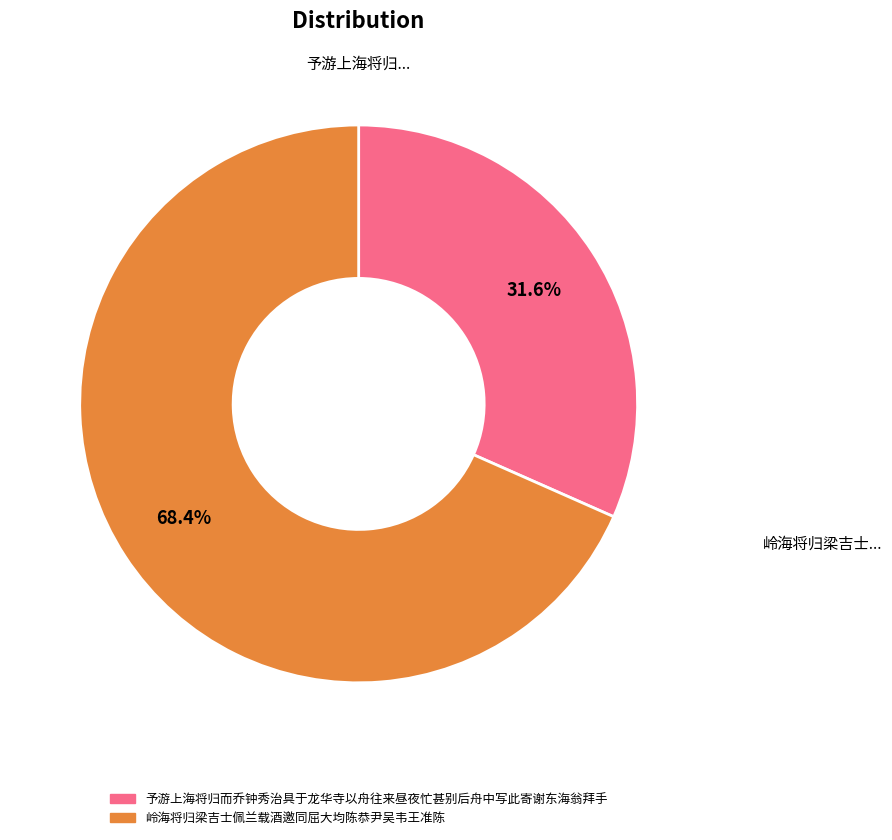

To the nearest percent, what is the combined percentage of 岭海将归梁吉士佩兰载酒邀同屈大均陈恭尹吴韦王准陈 and 予游上海将归而乔钟秀治具于龙华寺以舟往来昼夜忙甚别后舟中写此寄谢东海翁拜手?

100%